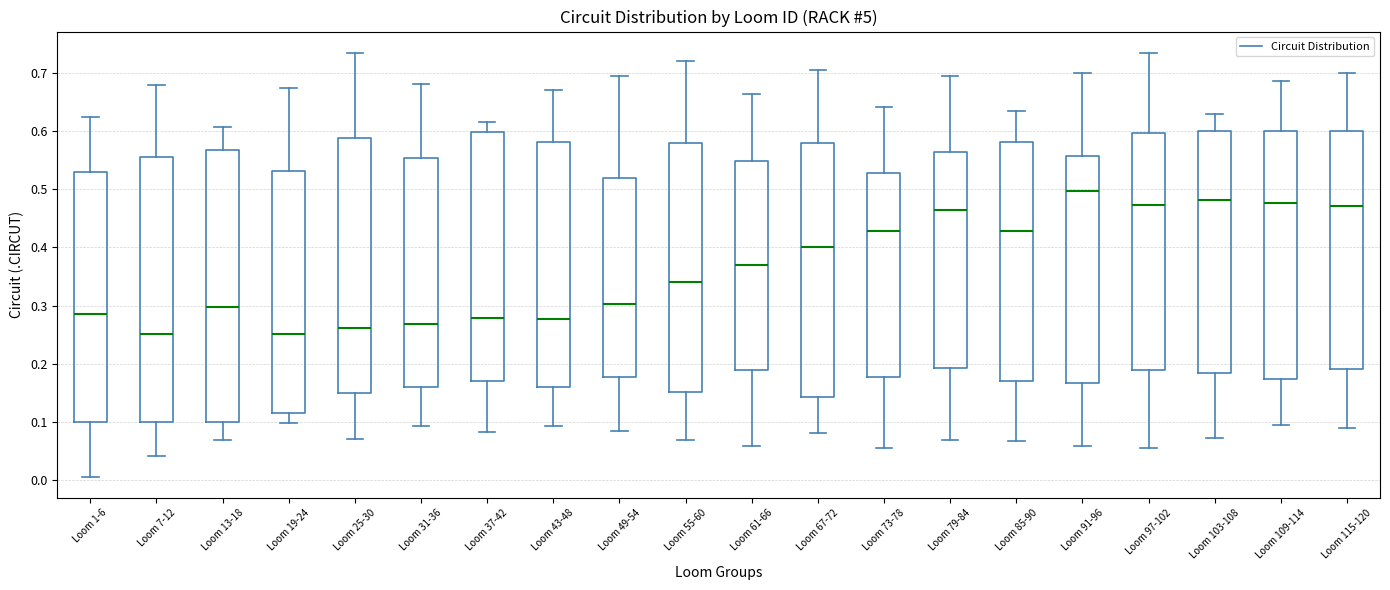

Reading left to right, transcribe this box plot: for each box, give where its median line is, the range the box spans, and where its two whiskers end, as read against the y-axis. The values are not printed on the chart, so give them approximately, as read against the axis.

Loom 1-6: median 0.28, box 0.10 to 0.53, whiskers 0.01 to 0.62
Loom 7-12: median 0.25, box 0.10 to 0.55, whiskers 0.04 to 0.68
Loom 13-18: median 0.30, box 0.10 to 0.57, whiskers 0.07 to 0.61
Loom 19-24: median 0.25, box 0.12 to 0.53, whiskers 0.10 to 0.67
Loom 25-30: median 0.26, box 0.15 to 0.59, whiskers 0.07 to 0.73
Loom 31-36: median 0.27, box 0.16 to 0.55, whiskers 0.09 to 0.68
Loom 37-42: median 0.28, box 0.17 to 0.60, whiskers 0.08 to 0.62
Loom 43-48: median 0.28, box 0.16 to 0.58, whiskers 0.09 to 0.67
Loom 49-54: median 0.30, box 0.18 to 0.52, whiskers 0.08 to 0.70
Loom 55-60: median 0.34, box 0.15 to 0.58, whiskers 0.07 to 0.72
Loom 61-66: median 0.37, box 0.19 to 0.55, whiskers 0.06 to 0.66
Loom 67-72: median 0.40, box 0.14 to 0.58, whiskers 0.08 to 0.71
Loom 73-78: median 0.43, box 0.18 to 0.53, whiskers 0.05 to 0.64
Loom 79-84: median 0.46, box 0.19 to 0.56, whiskers 0.07 to 0.69
Loom 85-90: median 0.43, box 0.17 to 0.58, whiskers 0.07 to 0.63
Loom 91-96: median 0.50, box 0.17 to 0.56, whiskers 0.06 to 0.70
Loom 97-102: median 0.47, box 0.19 to 0.60, whiskers 0.06 to 0.73
Loom 103-108: median 0.48, box 0.18 to 0.60, whiskers 0.07 to 0.63
Loom 109-114: median 0.48, box 0.17 to 0.60, whiskers 0.10 to 0.69
Loom 115-120: median 0.47, box 0.19 to 0.60, whiskers 0.09 to 0.70